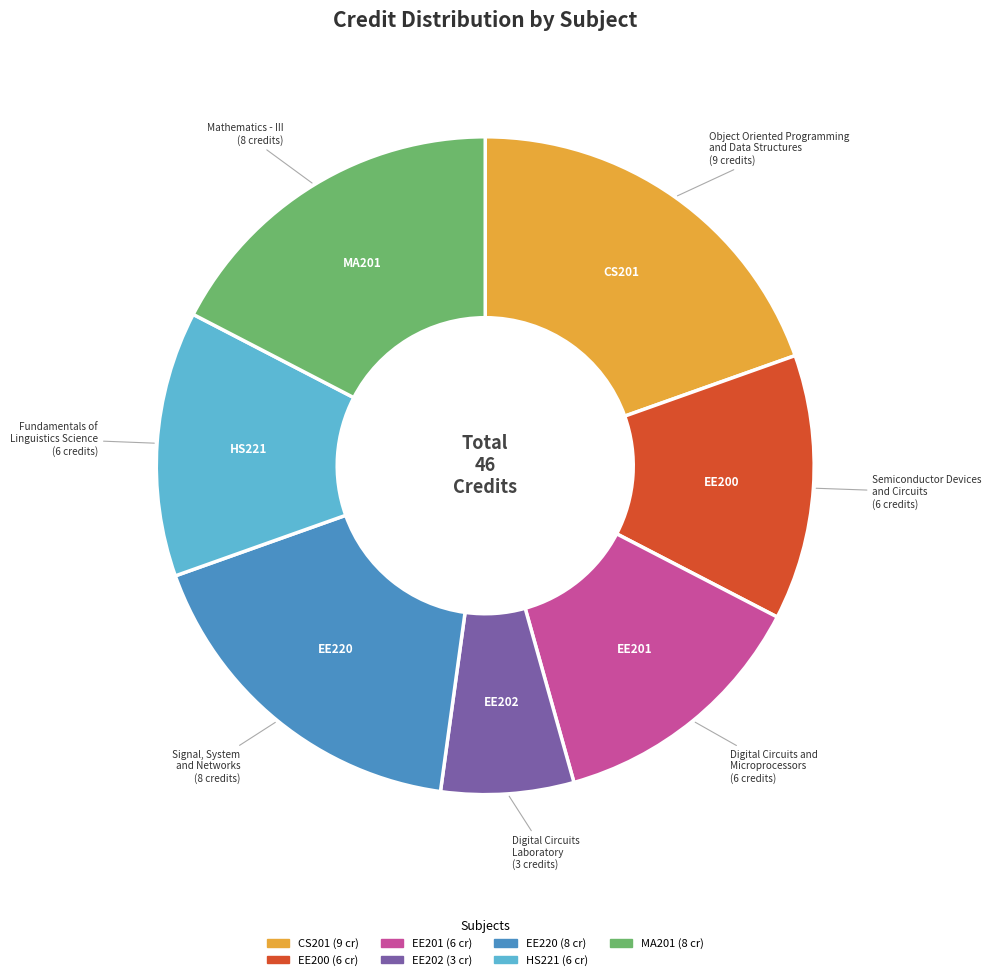

Is it true that CS201 is 20% of the pie?

True